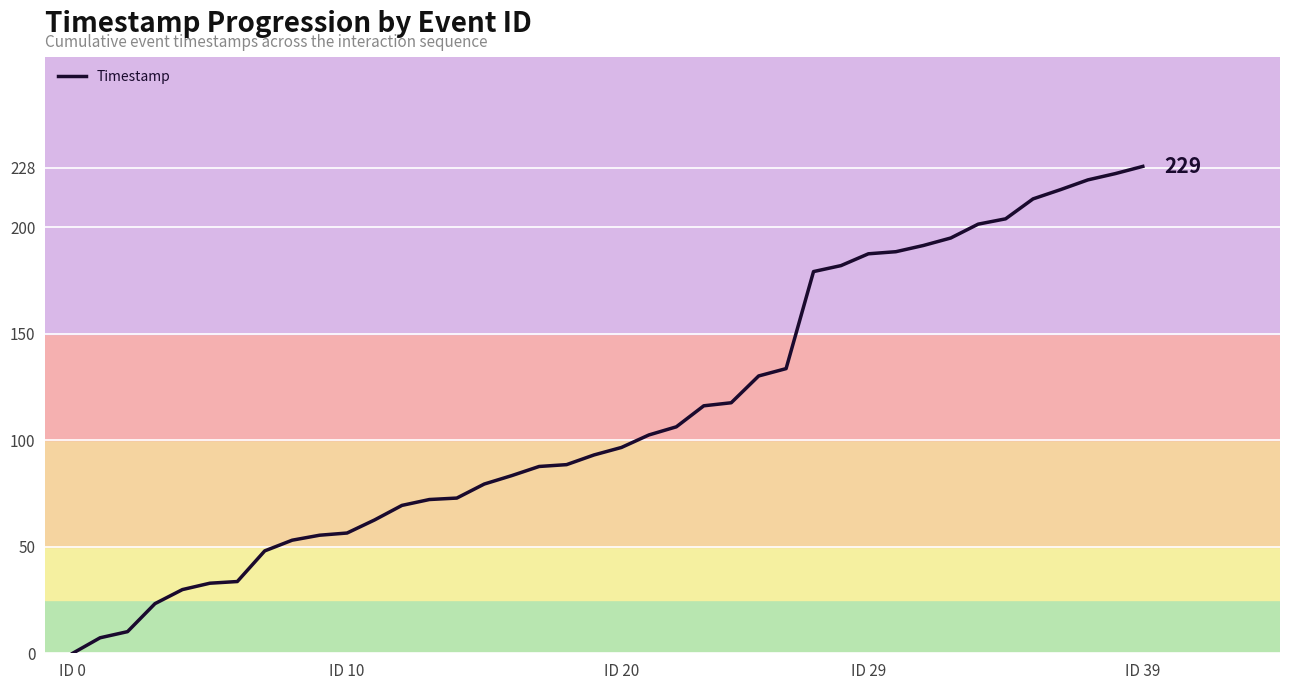

What is the difference between the maximum and minimum values?

228.6